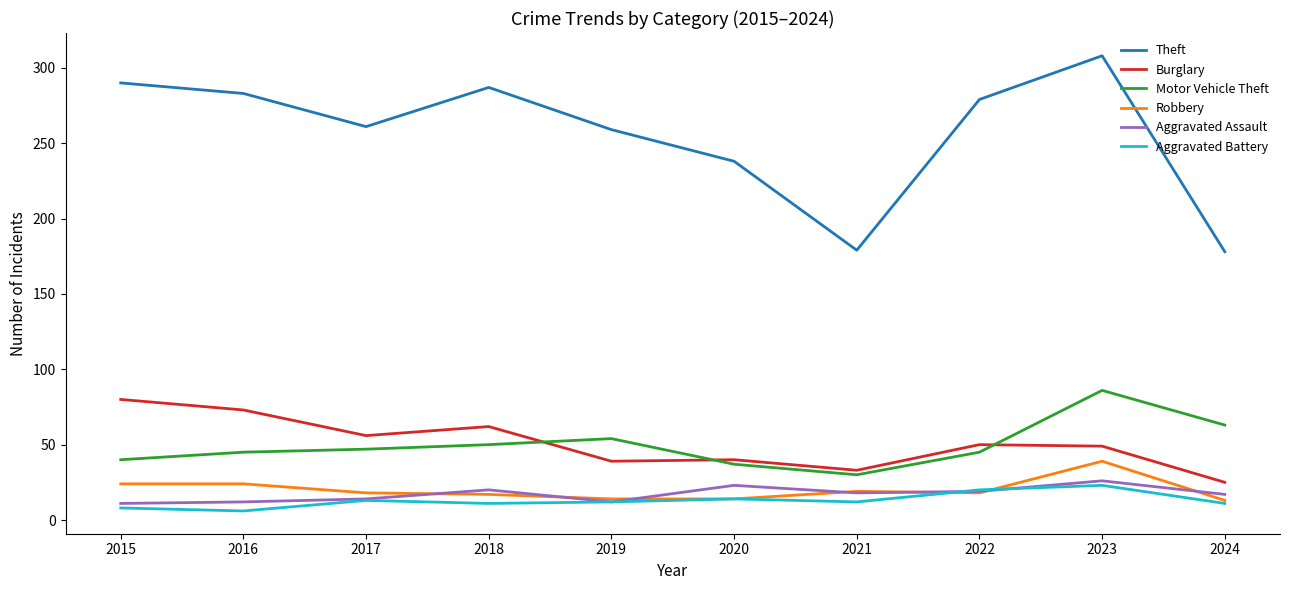

True or false: Theft and Aggravated Assault intersect in this chart.

False